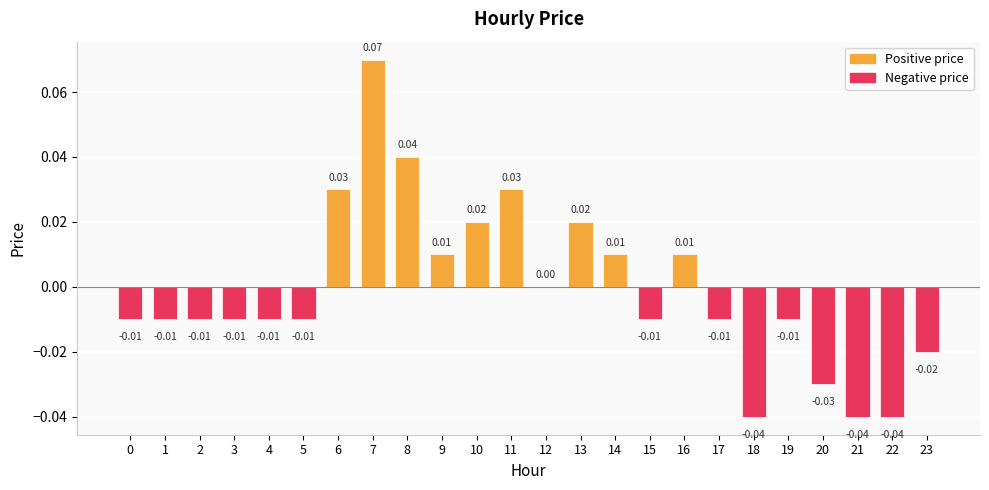

Where does the data first go above 0?

6